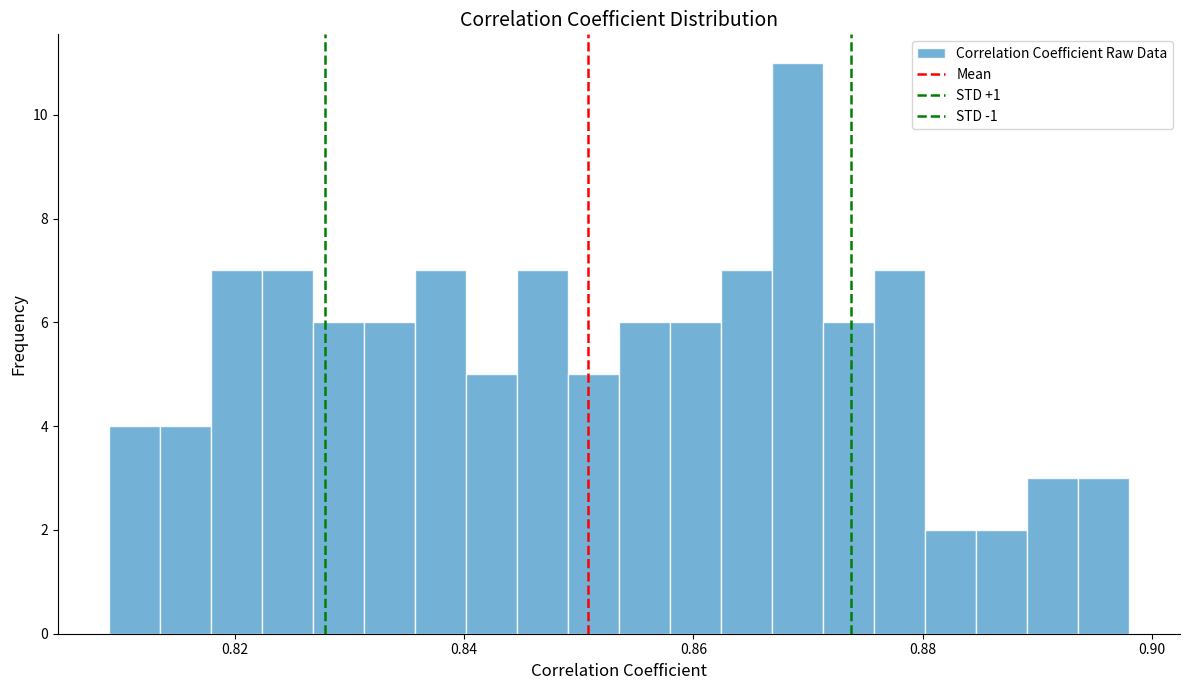

Read against the x-axis, roughly where is the centre of the tallest bar?

0.870